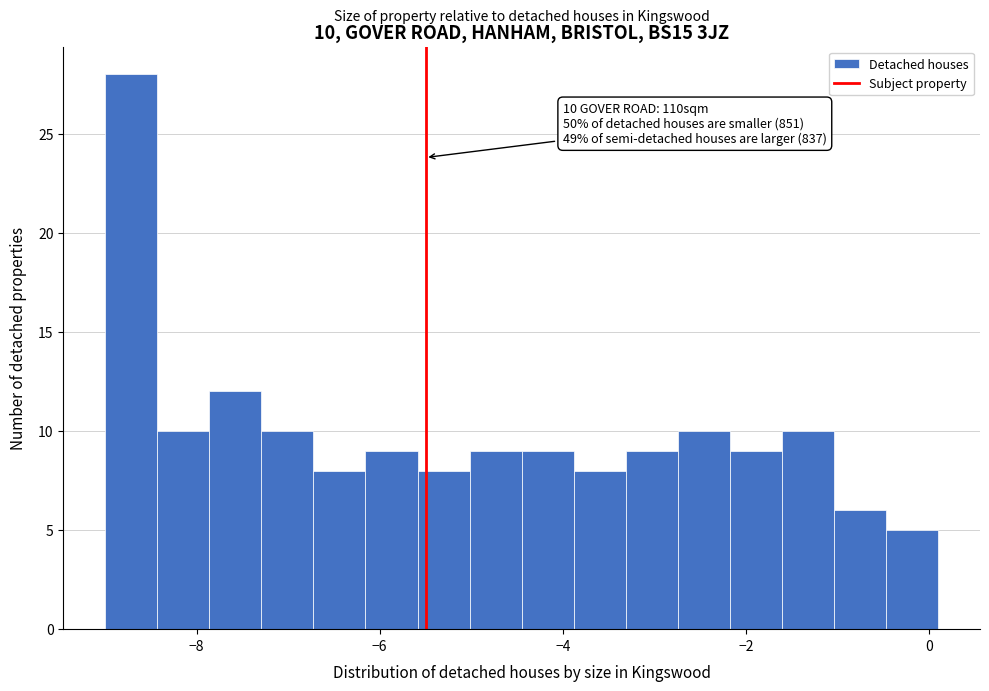

Around what value on the x-axis is the tallest bar? Give the approximate position of its centre, as read against the axis.

-8.8